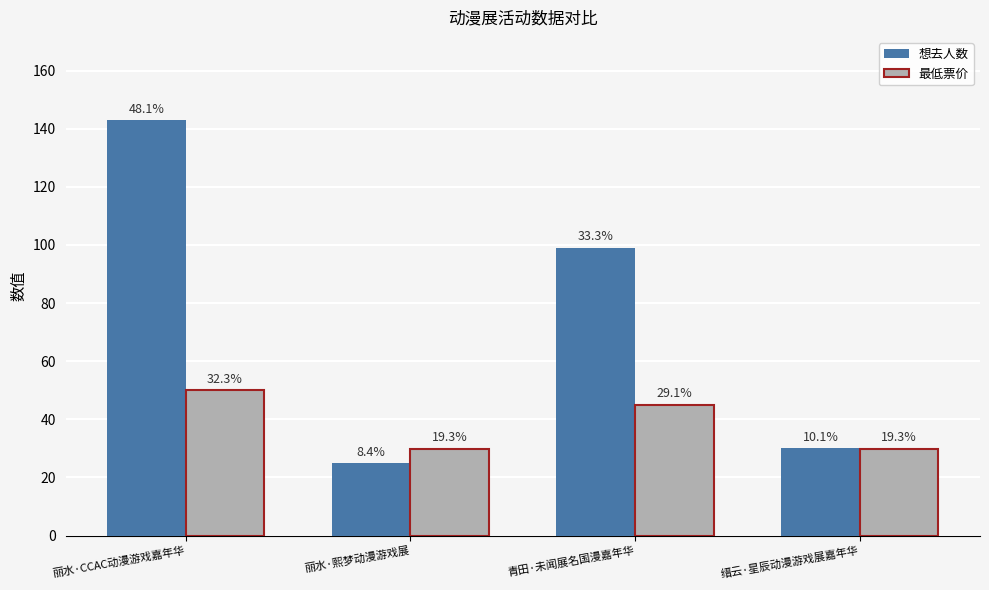

Reading right to left, extract all data points from this chart.

想去人数: 30.0	99.0	25.0	143.0
最低票价: 29.9	45.0	29.9	50.0